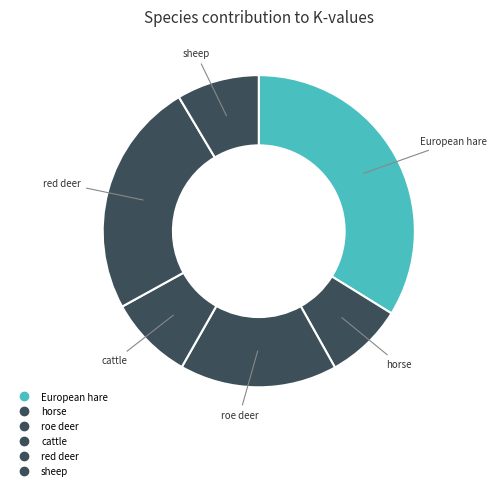

How many segments does this pie chart have?

6